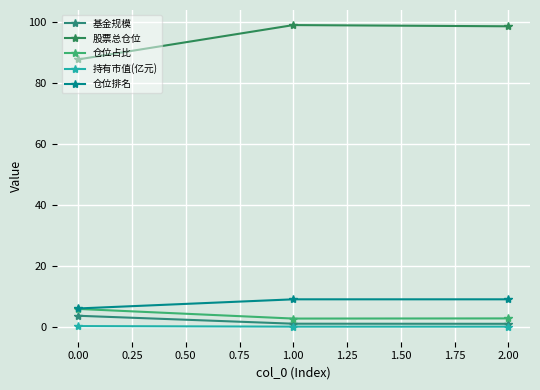

What is the sum of all 基金规模 values?

5.5